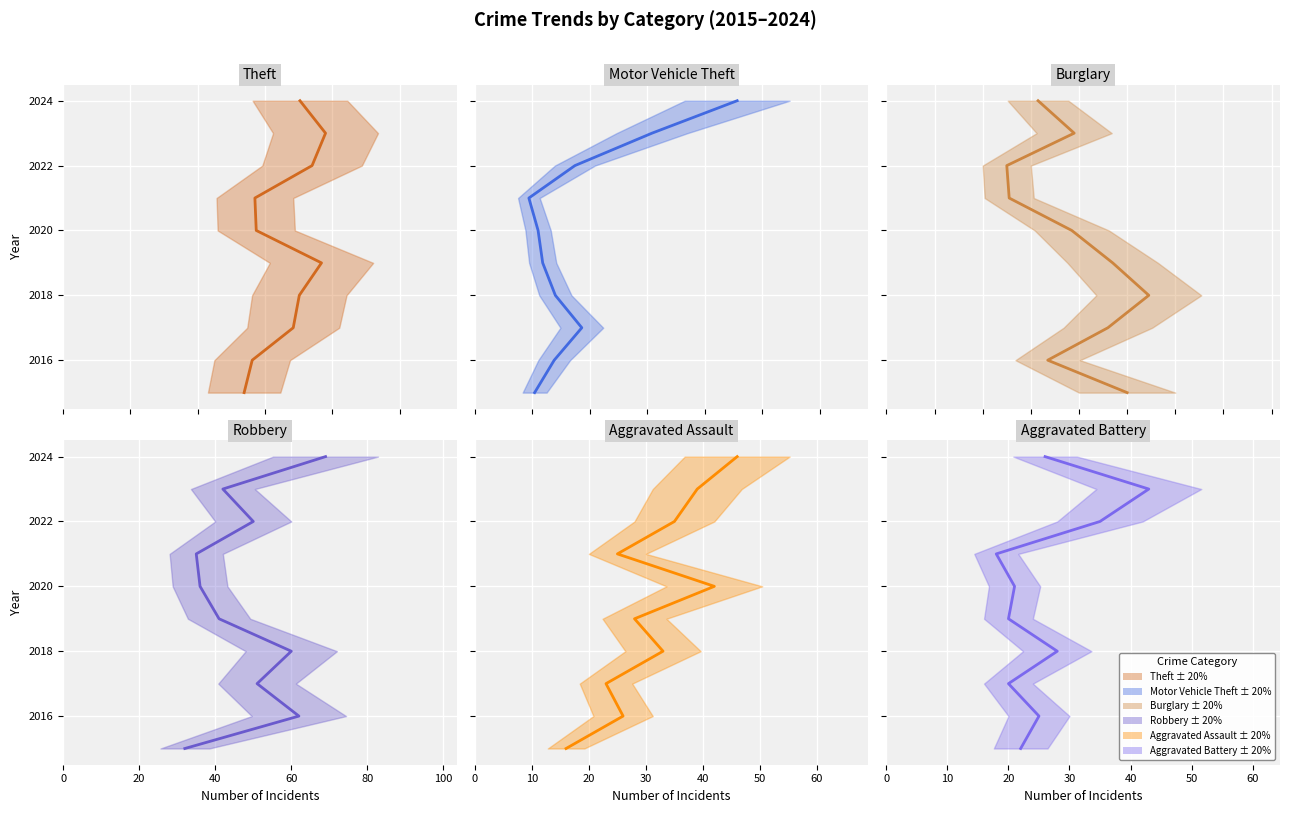

How many distinct data groups are displayed?

6